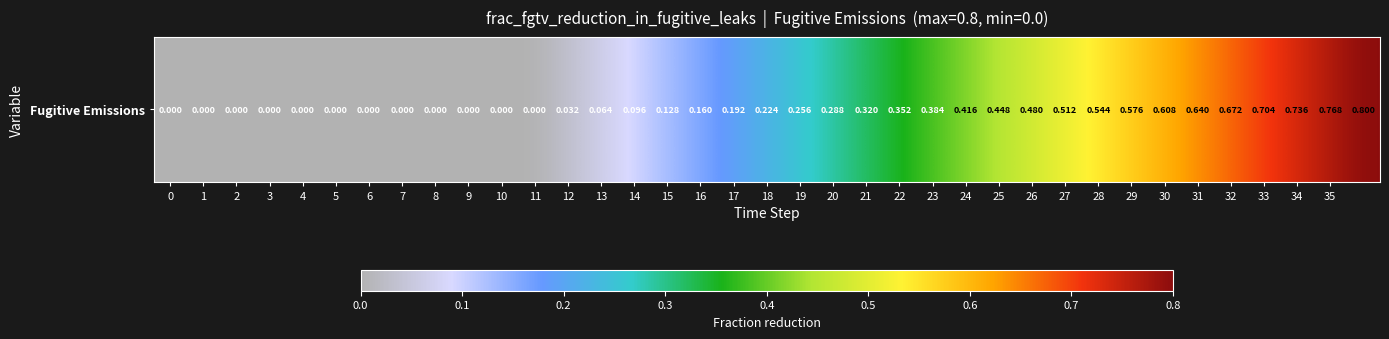

Which has a higher value, 12 or 24?

24